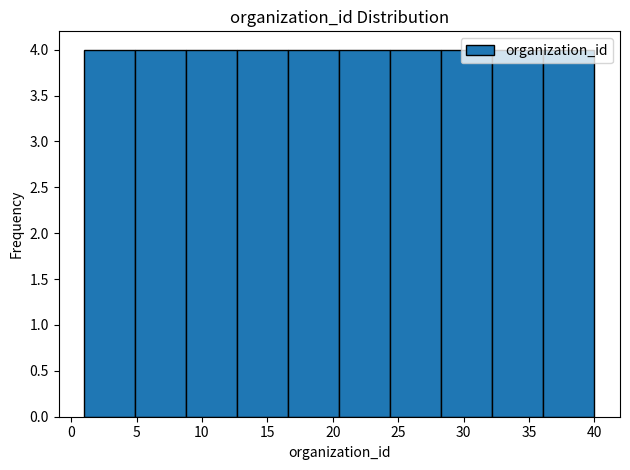

How tall is the bar that spans 12.7 to 16.6 on the x-axis? Neither the bar edges nor the heights are printed on the chart, so give them approximately, as read against the axes.

4